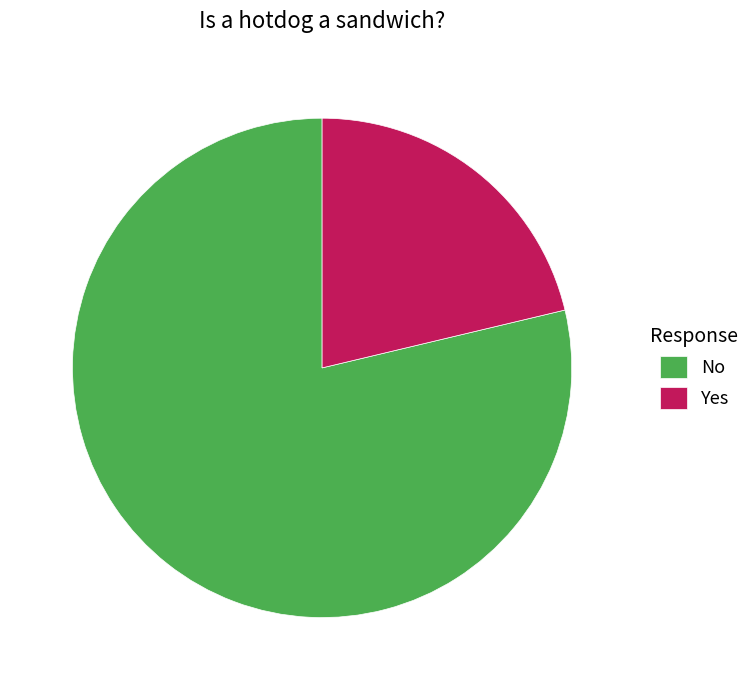

Which slice represents more than half of the pie?

No